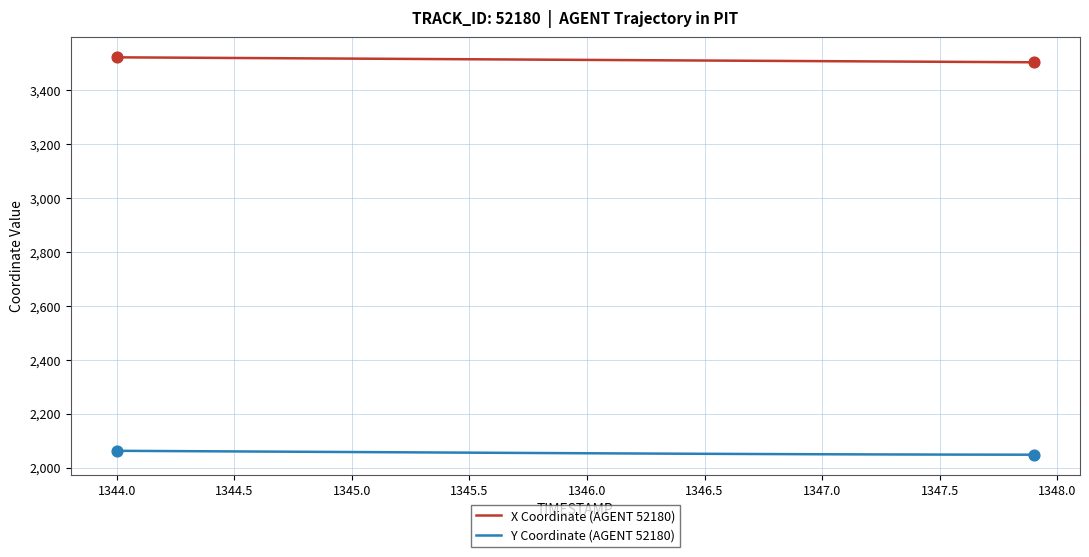

True or false: Y Coordinate (AGENT 52180) and X Coordinate (AGENT 52180) cross at least once.

False